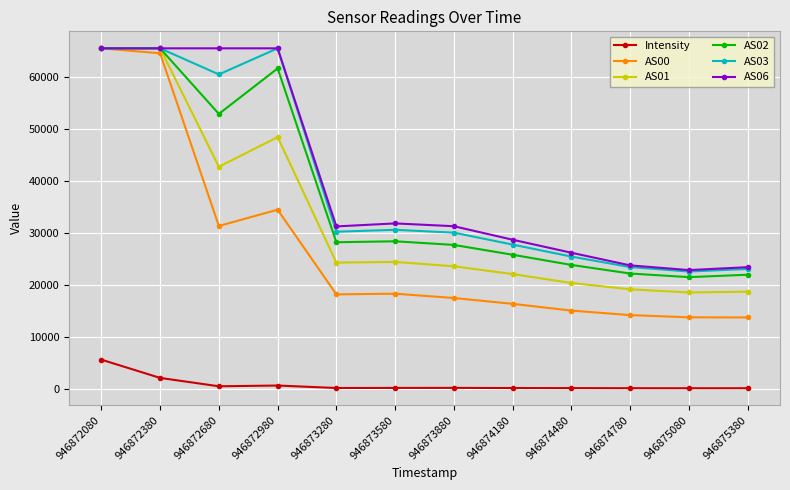

What is the average value of the AS00 series?

26918.1